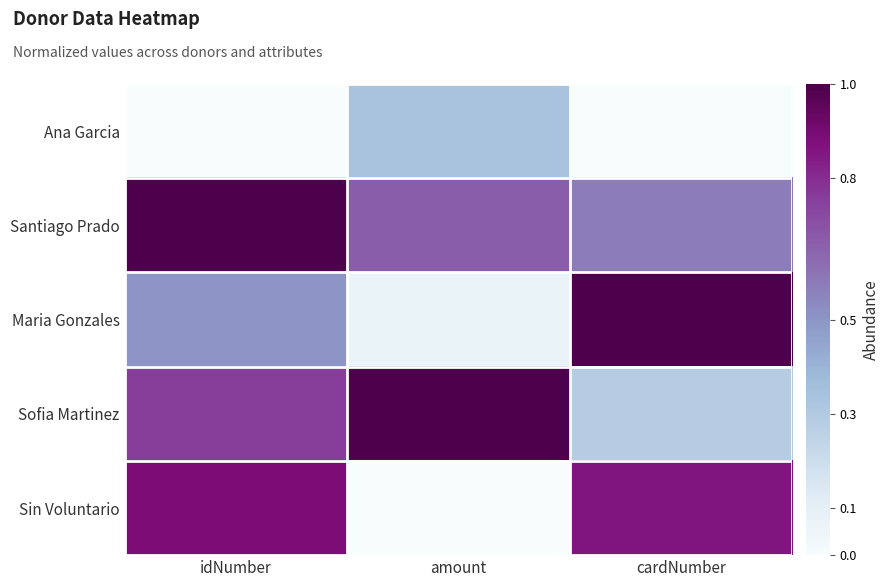

Which series changed the most between amount and cardNumber?

Maria Gonzales